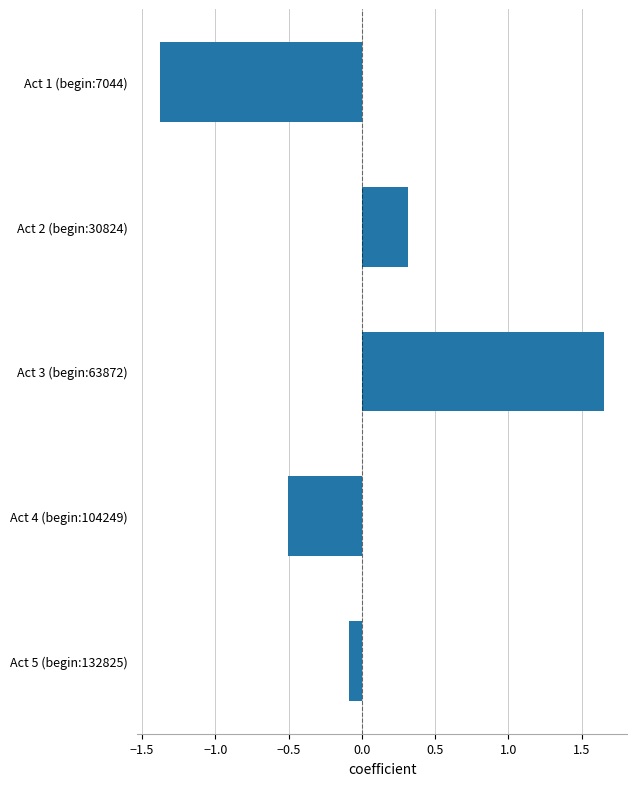

List the labels in order of value, largest first.

Act 3 (begin:63872), Act 2 (begin:30824), Act 5 (begin:132825), Act 4 (begin:104249), Act 1 (begin:7044)